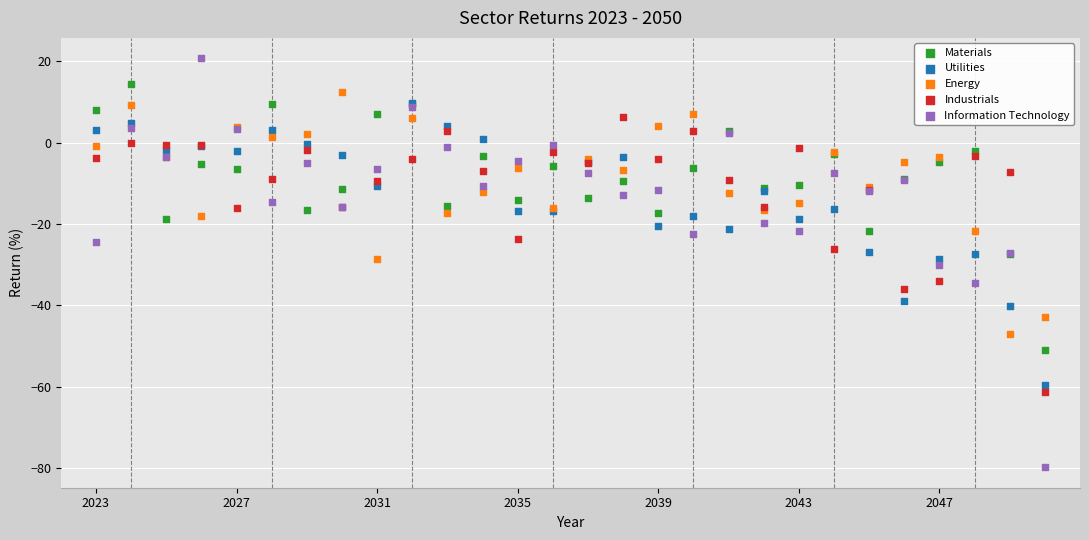

Which series has the widest spread of Y values?

Information Technology